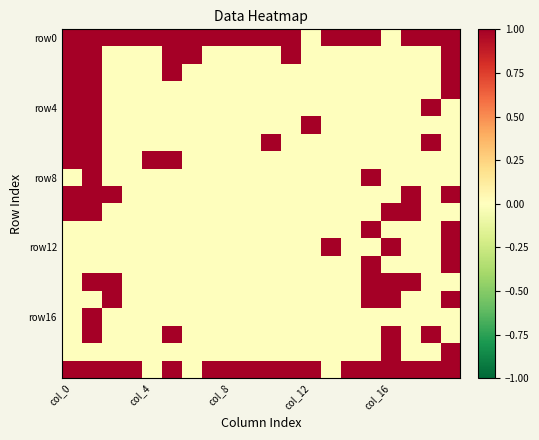

Which series has the largest total across all categories?

row0